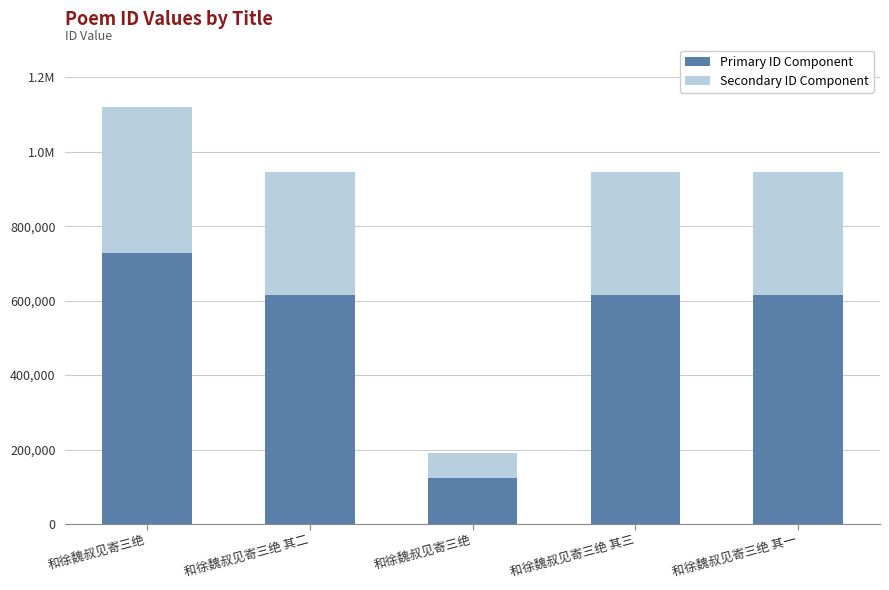

What are all the series names shown in the legend?

Primary ID Component, Secondary ID Component